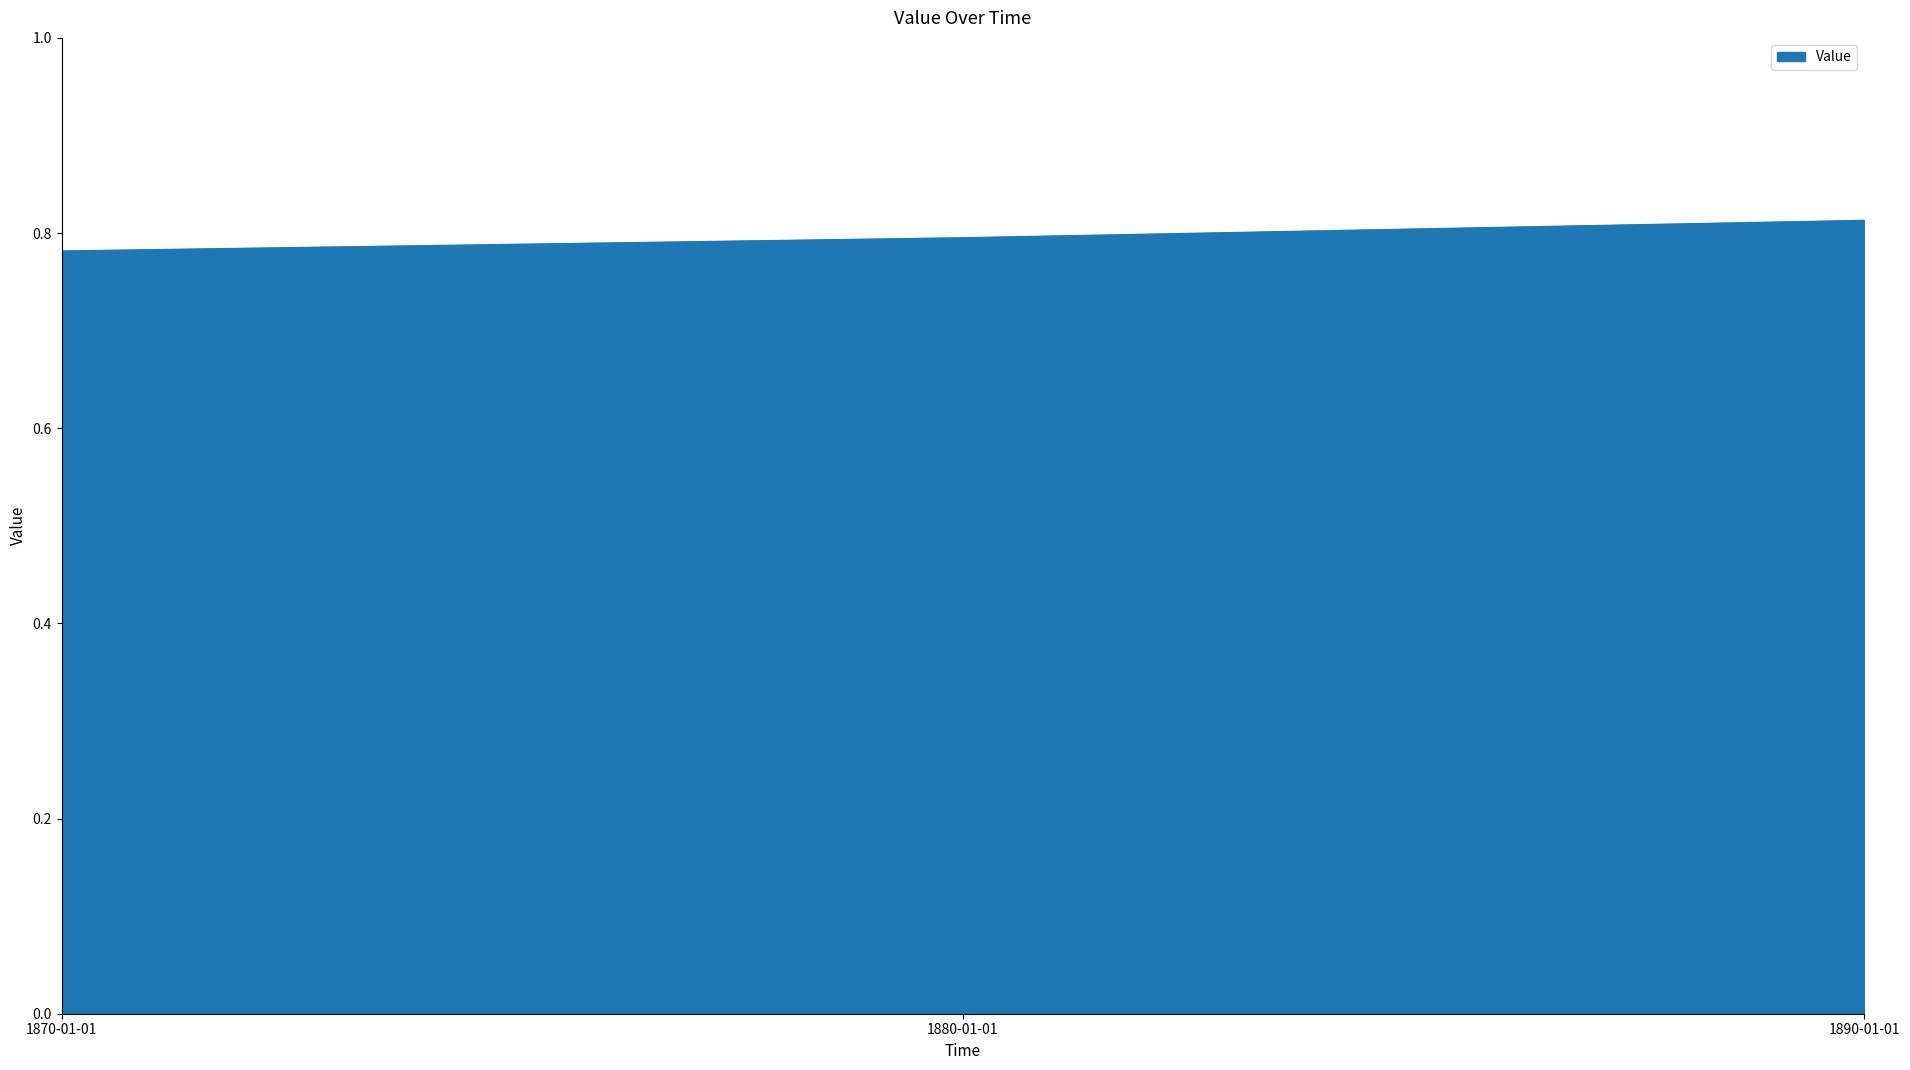

What position from the right is 1870-01-01?

3